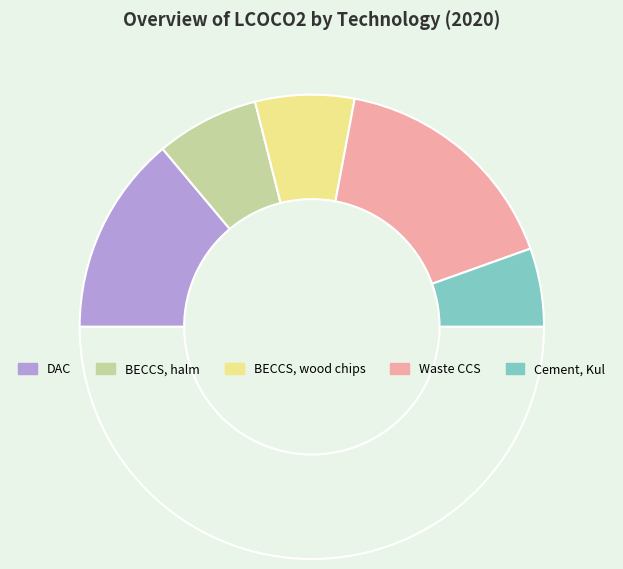

Which slice is the largest?

Waste CCS